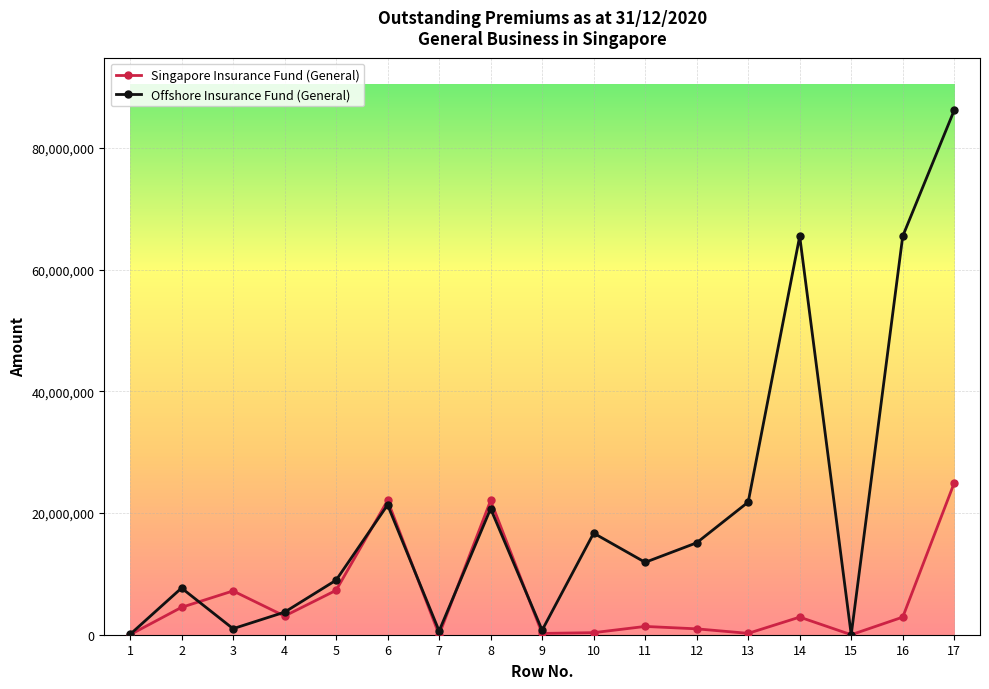

What is the maximum value for Singapore Insurance Fund (General)?

24954073